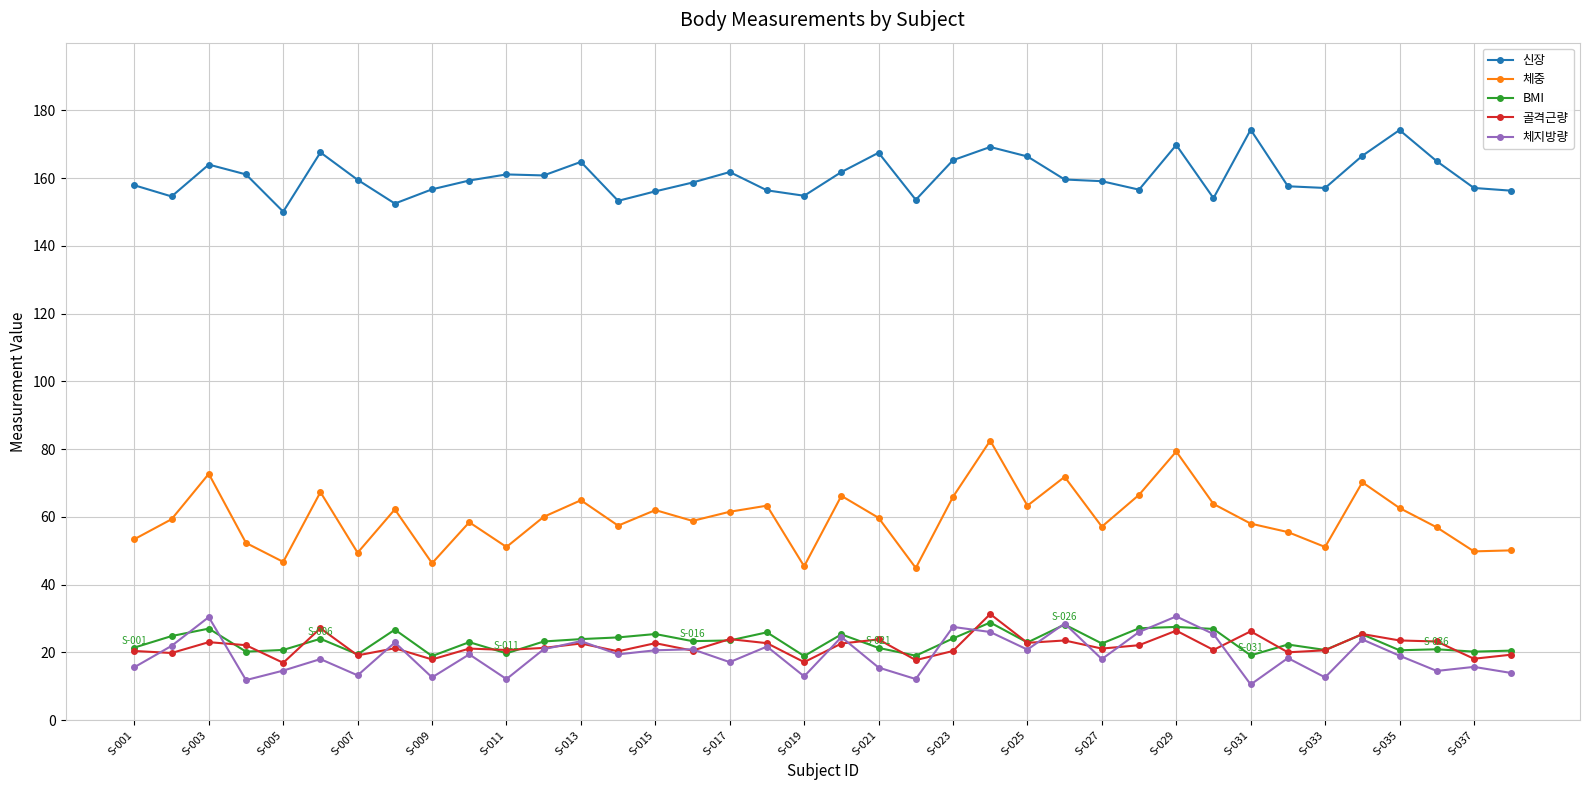

True or false: 체지방량 has more than 1 points higher than both neighbors.

True